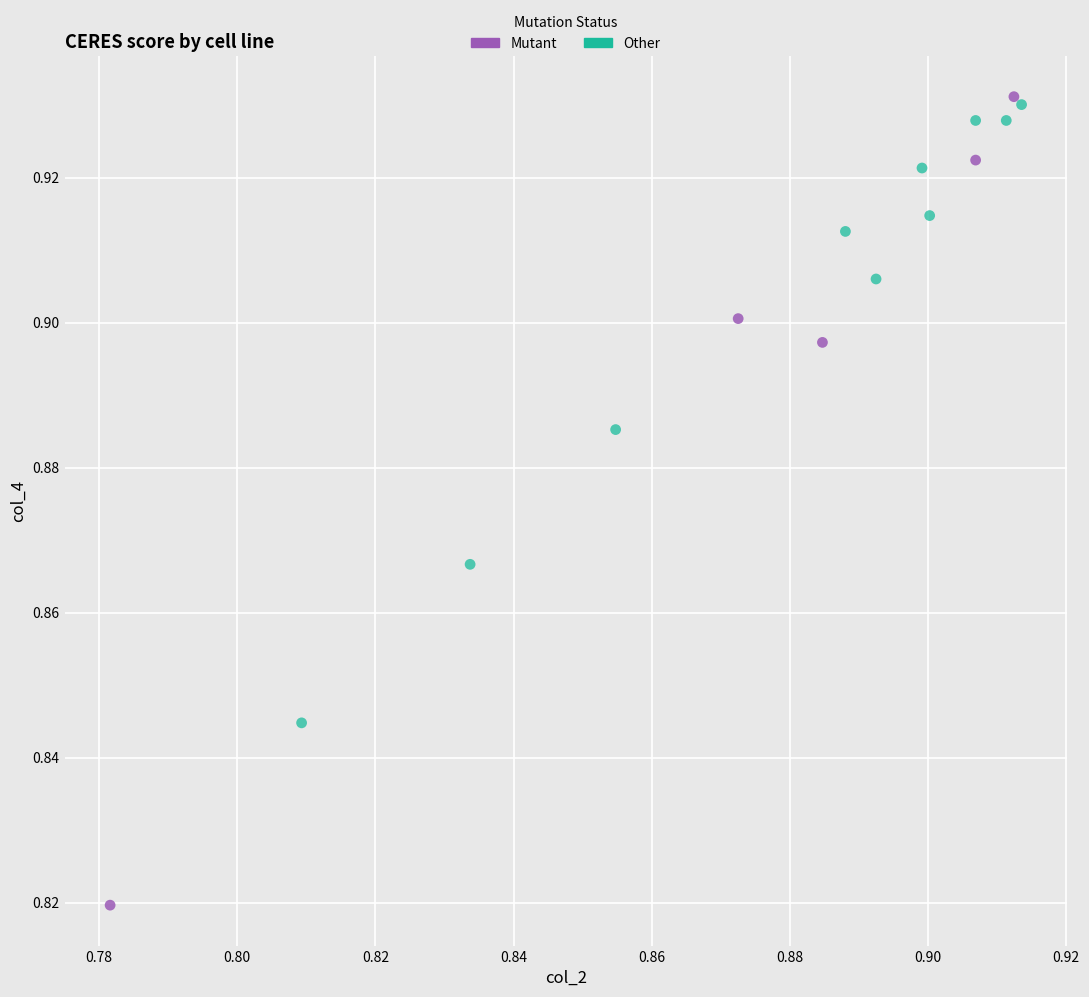

Which series has the widest spread of Y values?

Mutant